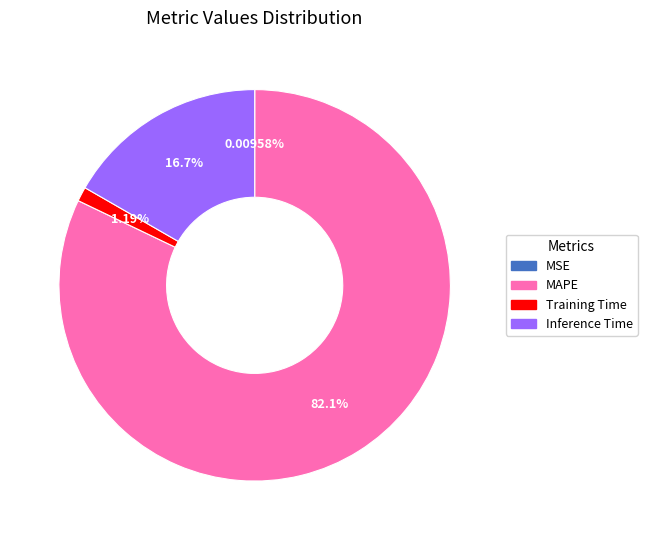

What percentage do Inference Time and MAPE together represent?

98.8%